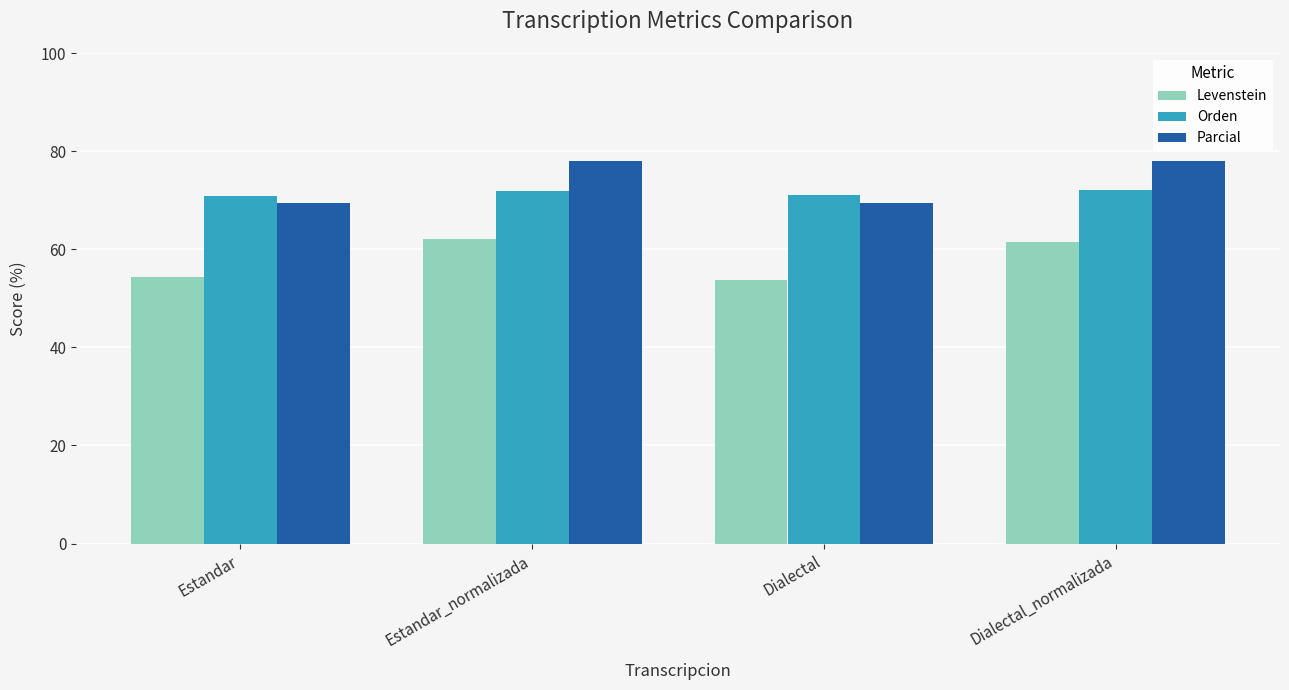

What is the greatest value displayed?

78.0